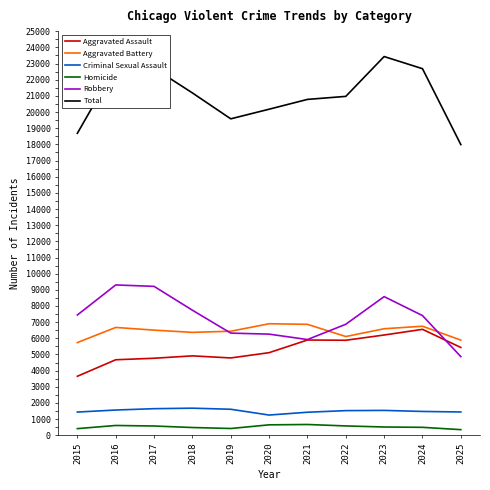

At which label does Total reach its minimum?

2025